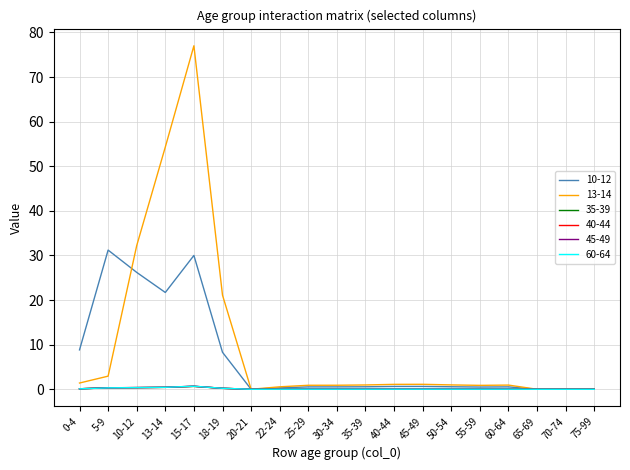

The 10-12 series shows 0.5 at 55-59. True or false?

True